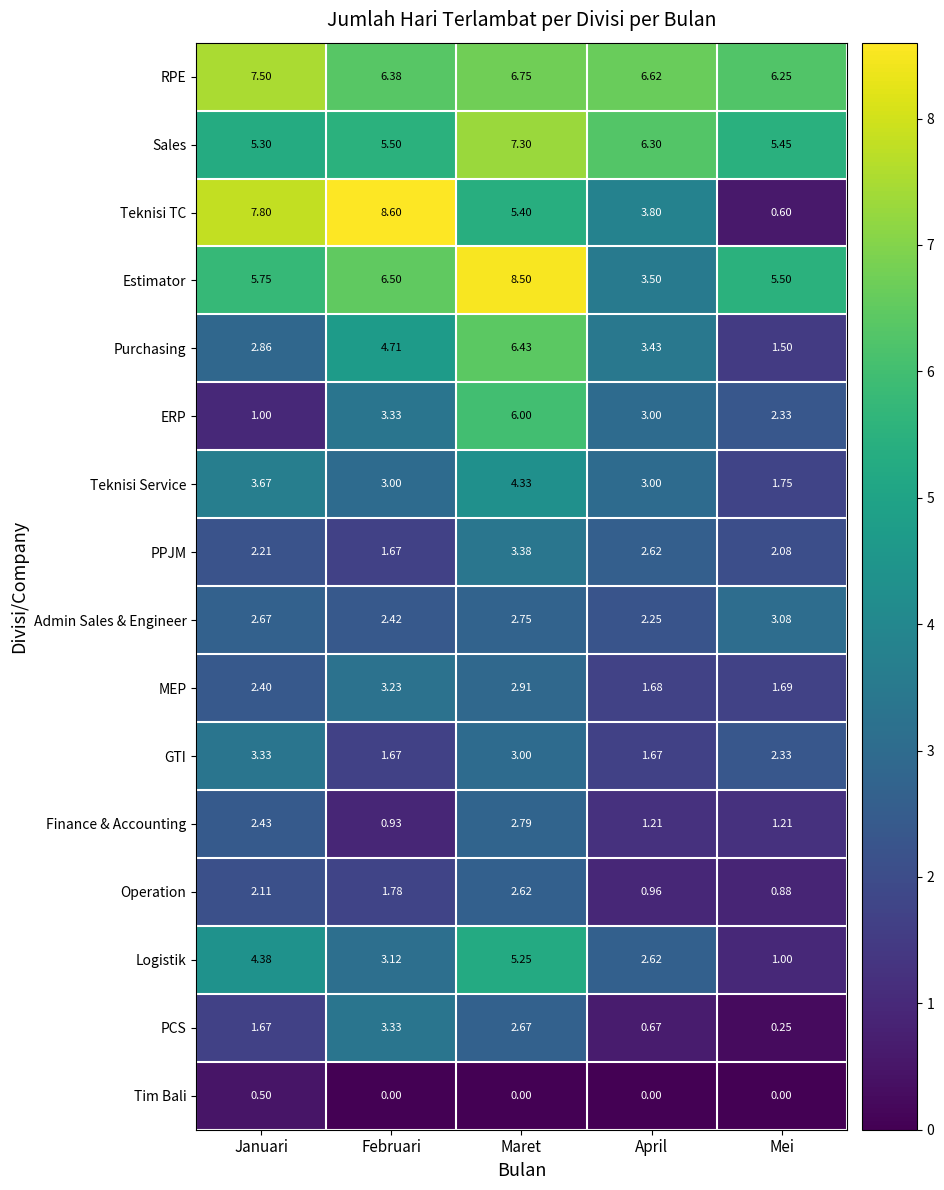

Rank the series at Maret from highest to lowest value.

Estimator, Sales, RPE, Purchasing, ERP, Teknisi TC, Logistik, Teknisi Service, PPJM, GTI, MEP, Finance & Accounting, Admin Sales & Engineer, PCS, Operation, Tim Bali